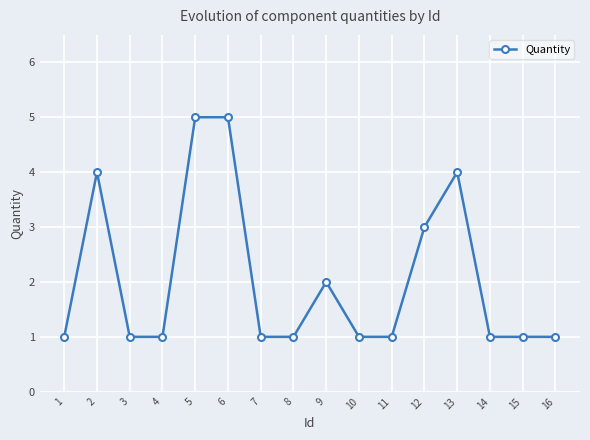

At which category does the data reach its first local peak?

2